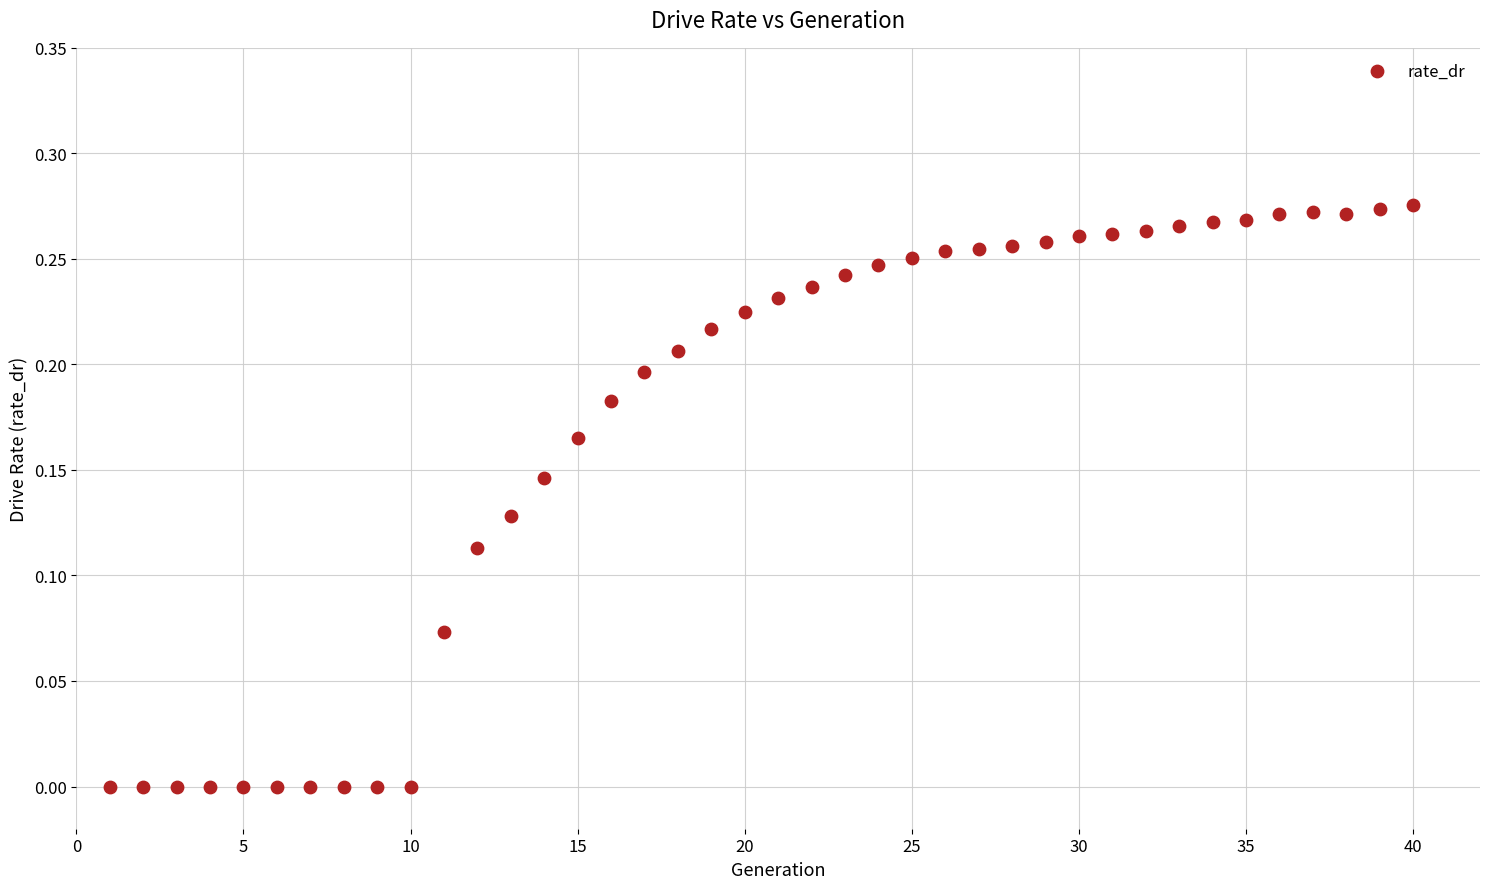

What is the range of X values (max minus min)?

39.0